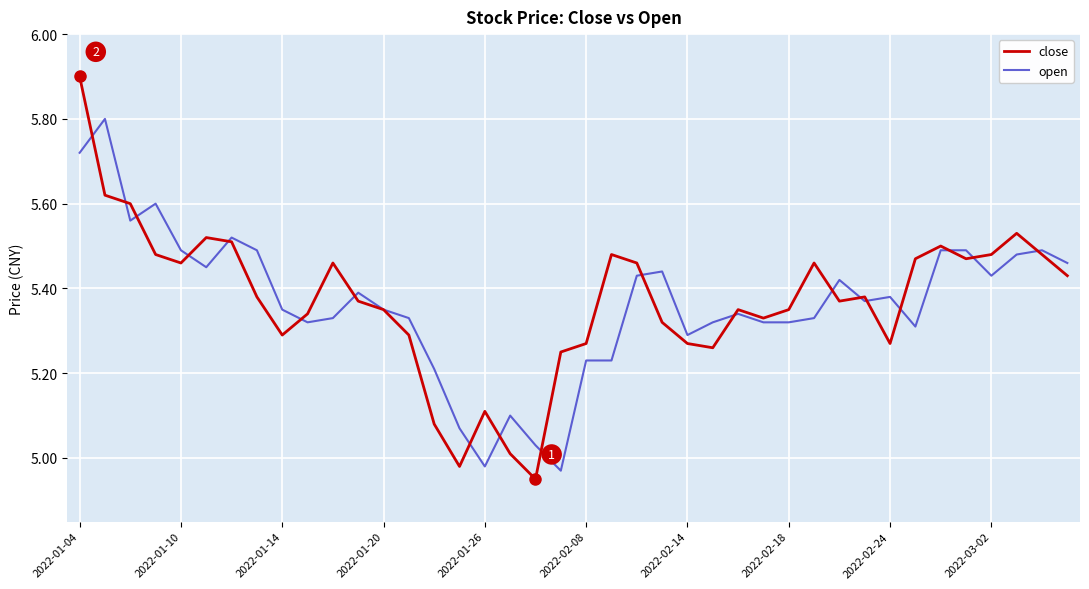

Which series has the widest spread of values?

close